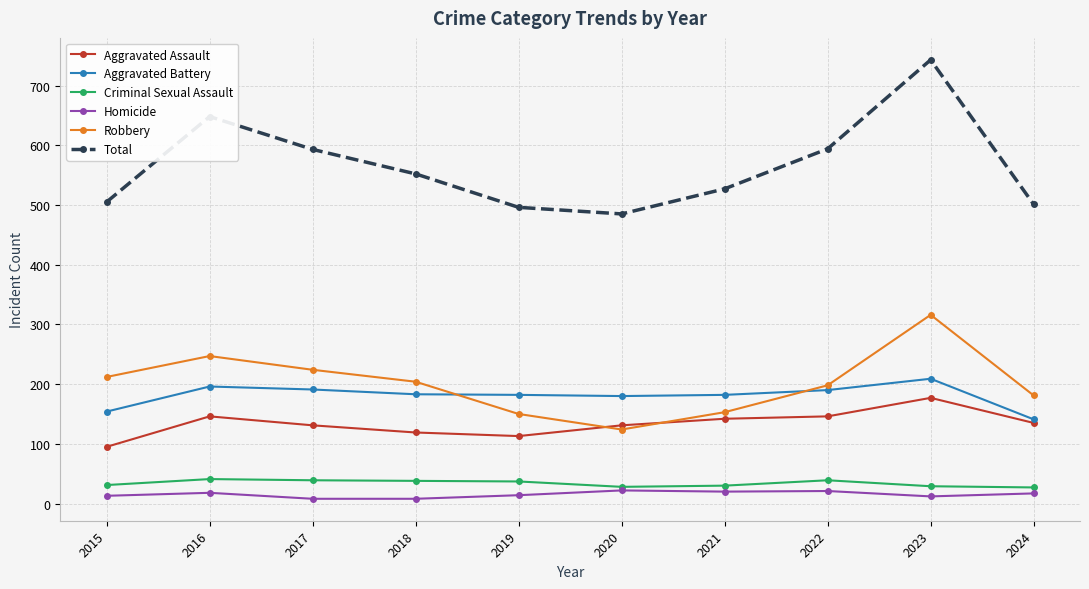

At which category does Total reach its first local peak?

2016